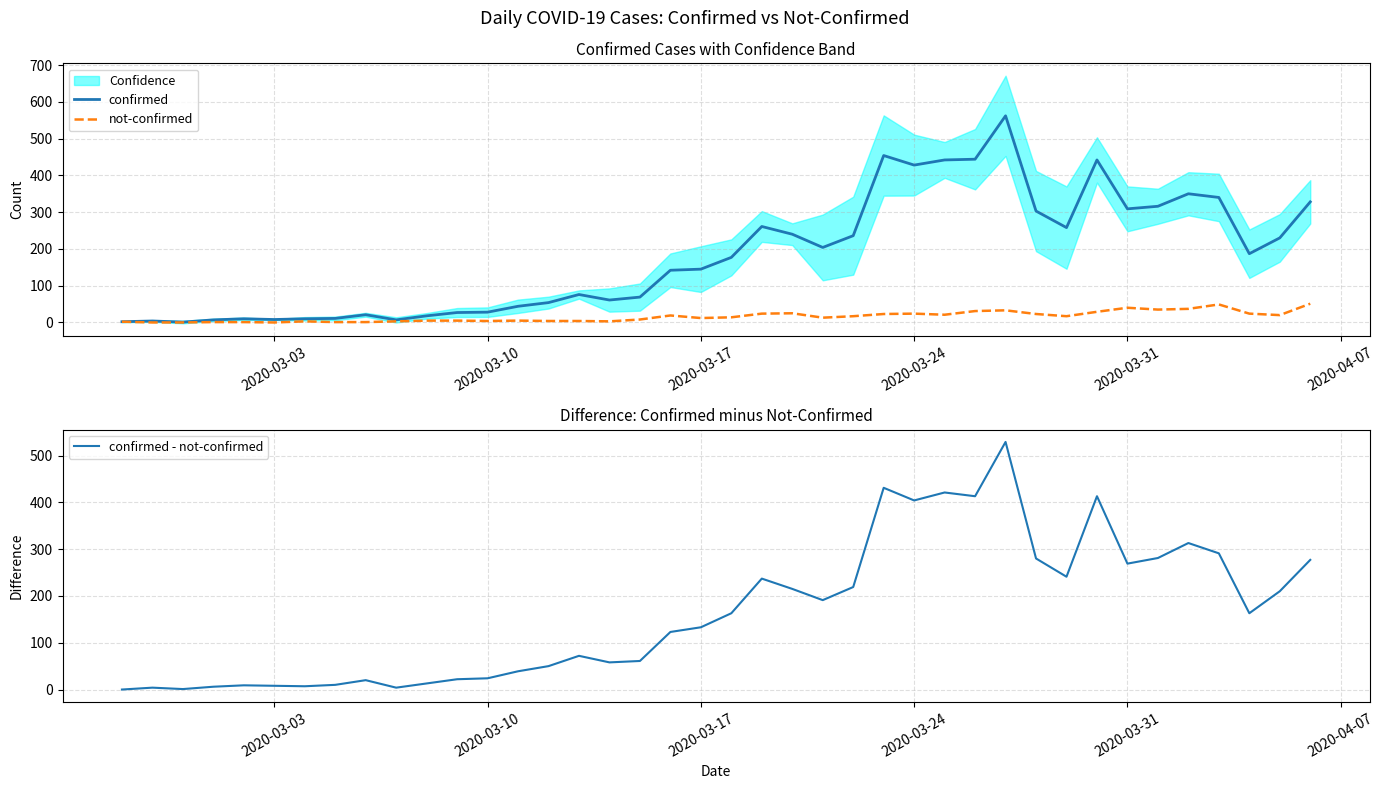

What is the maximum value for not-confirmed?

51